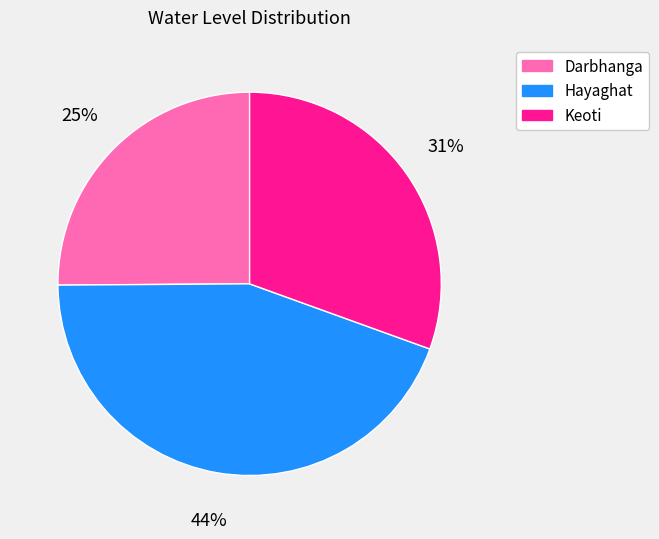

What is the largest slice in the pie chart?

Hayaghat